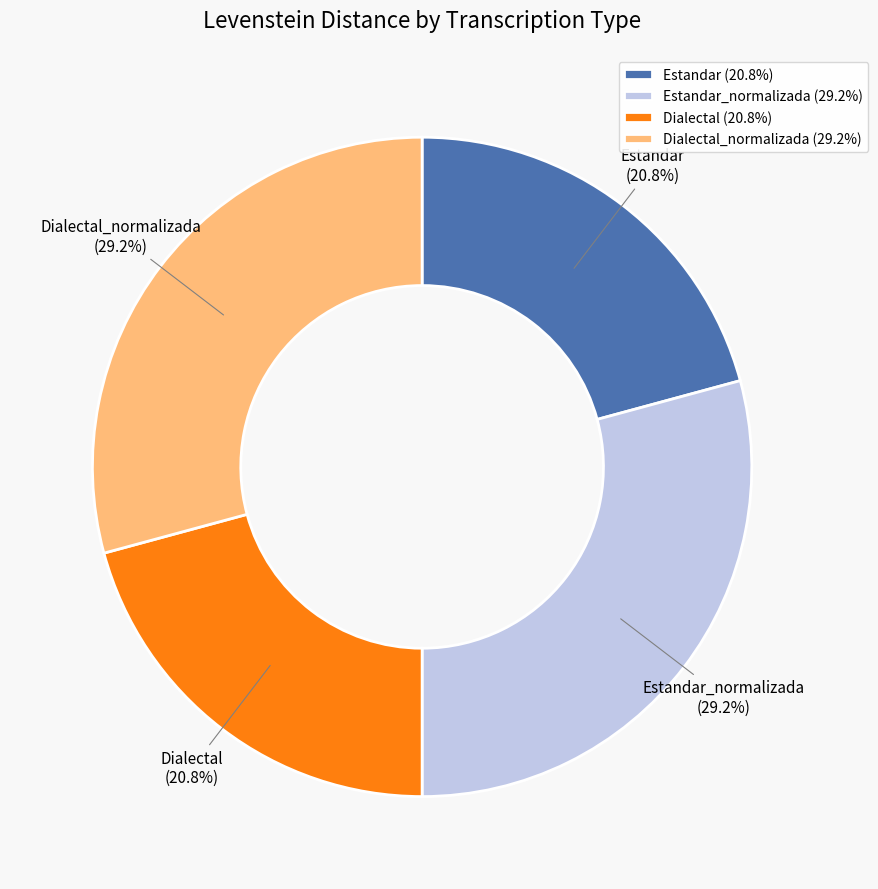

Is there any slice that represents more than half of the pie?

No